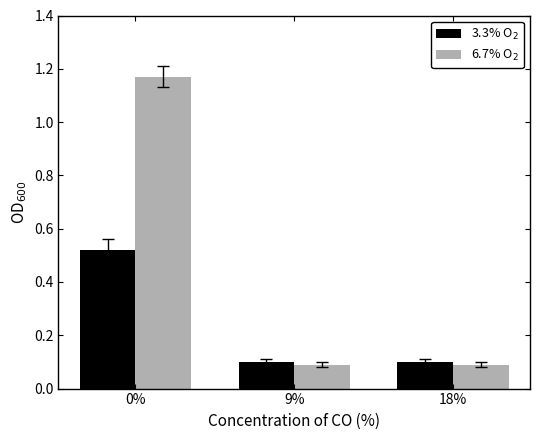

What is the label of the 2nd bar from the left?

9%